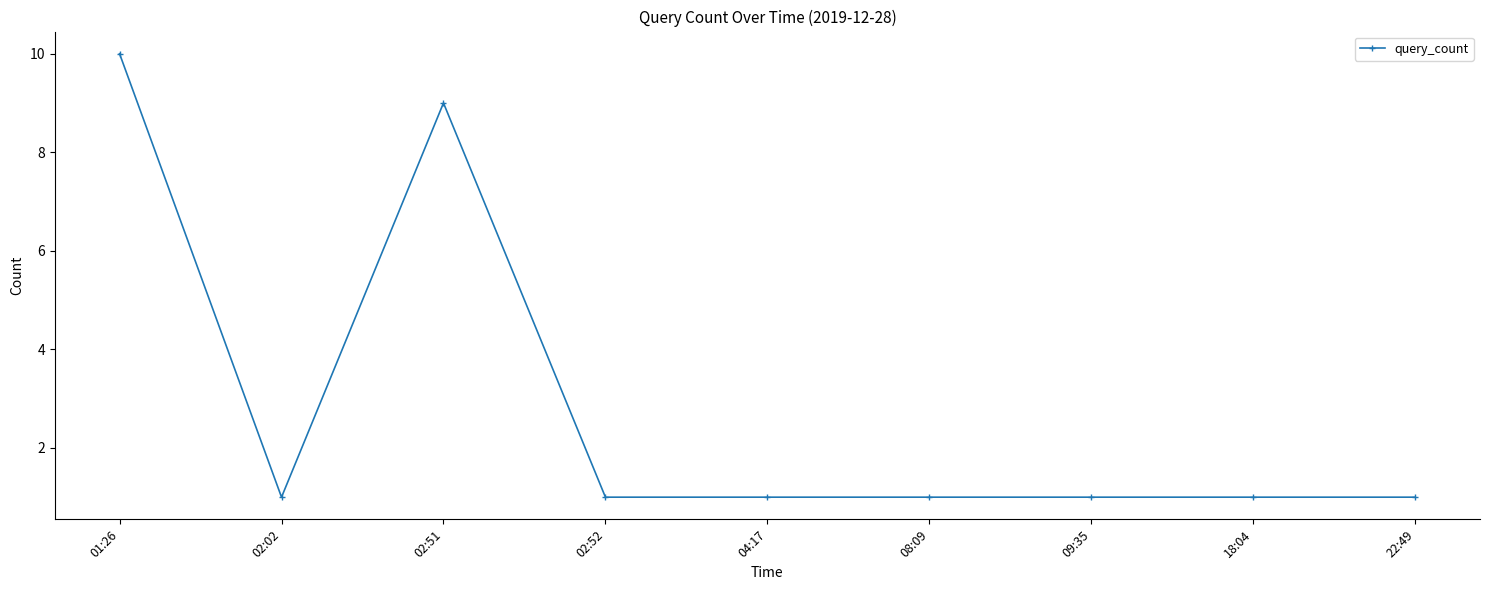

Which category has the highest value across all series?

01:26